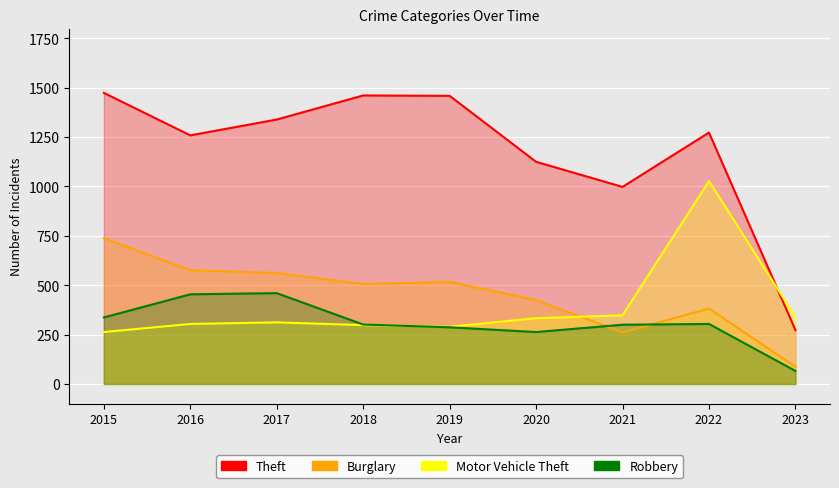

Rank the series at 2017 from highest to lowest value.

Theft, Burglary, Robbery, Motor Vehicle Theft